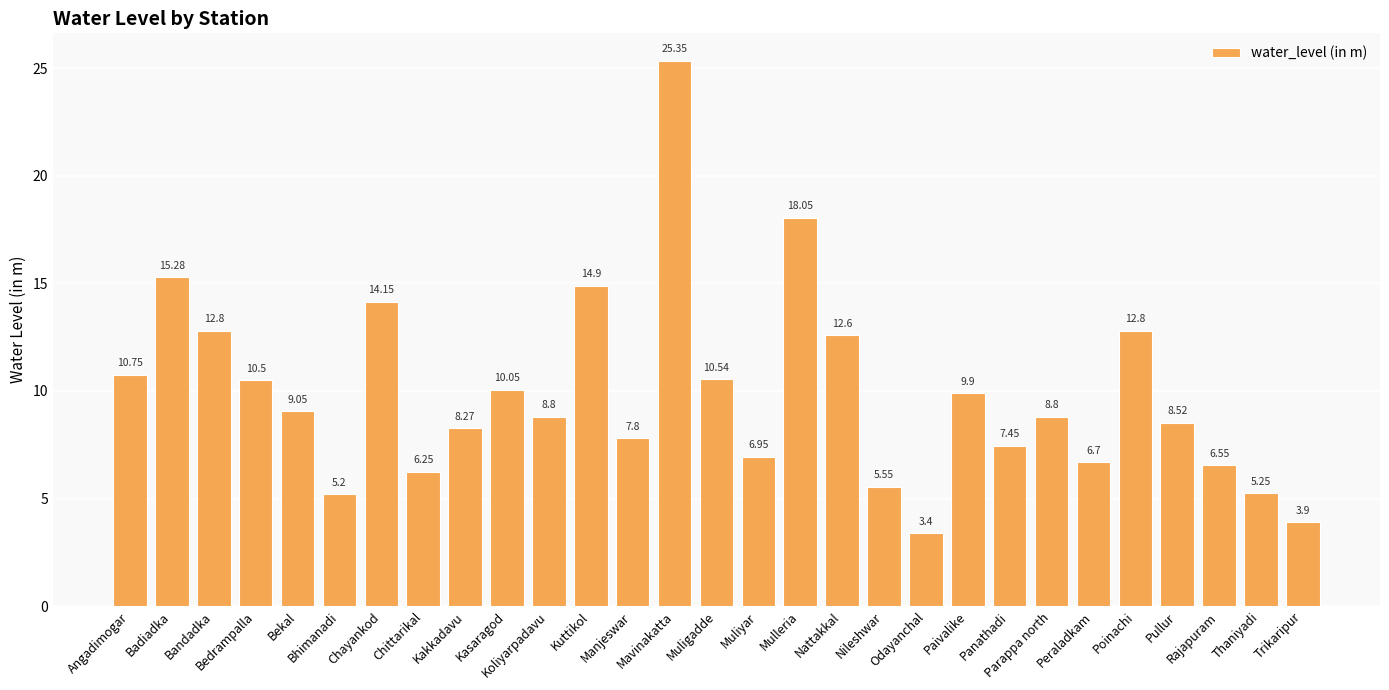

What is the value of the 18th bar from the left?

12.6